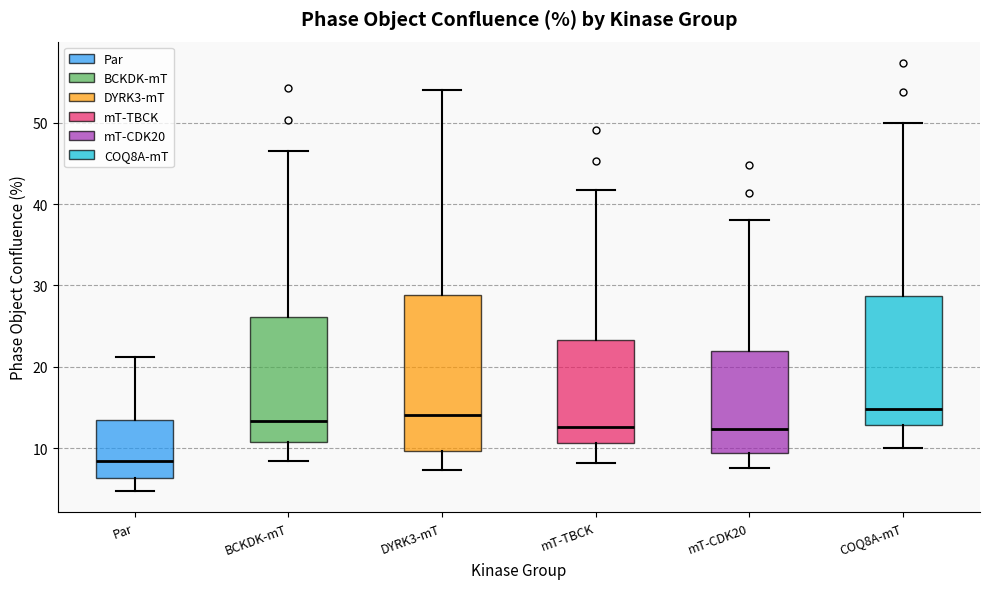

Reading left to right, read every box against the y-axis: the position of its median line, the range the box covers, and the ends of its whiskers. The values are not printed on the chart, so give them approximately, as read against the axis.

Par: median 8, box 6 to 13, whiskers 5 to 21
BCKDK-mT: median 13, box 11 to 26, whiskers 8 to 47
DYRK3-mT: median 14, box 10 to 29, whiskers 7 to 54
mT-TBCK: median 13, box 11 to 23, whiskers 8 to 42
mT-CDK20: median 12, box 9 to 22, whiskers 8 to 38
COQ8A-mT: median 15, box 13 to 29, whiskers 10 to 50